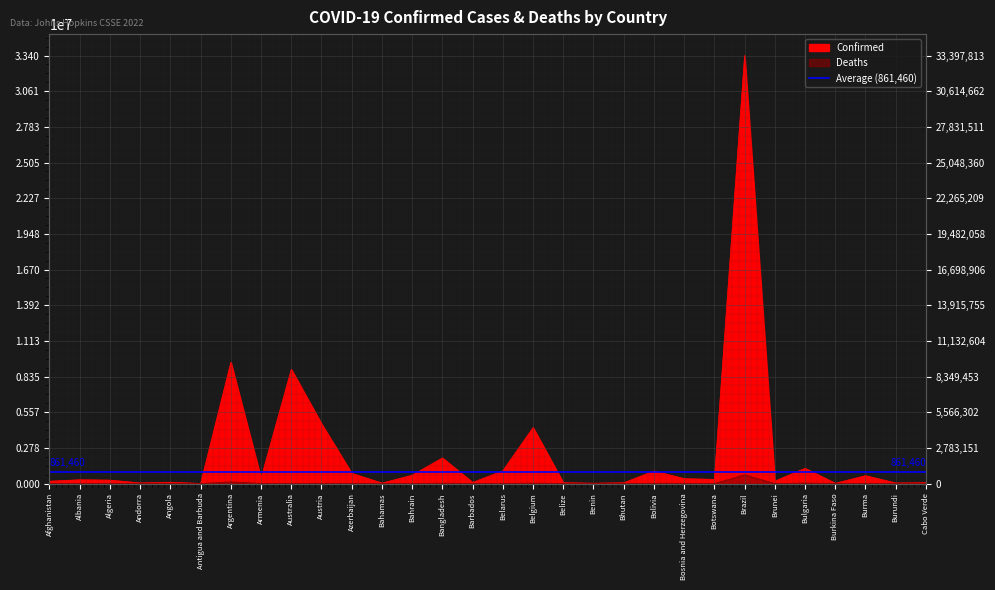

What is the difference between the second highest and minimum values in the Confirmed series?

9457115